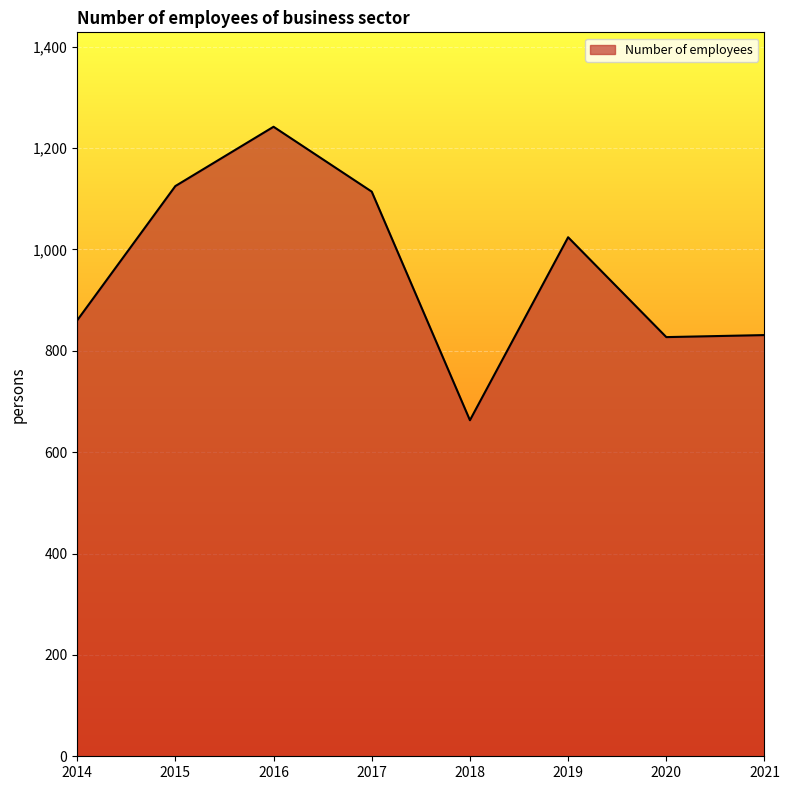

The value at 2016 is 2210. True or false?

False